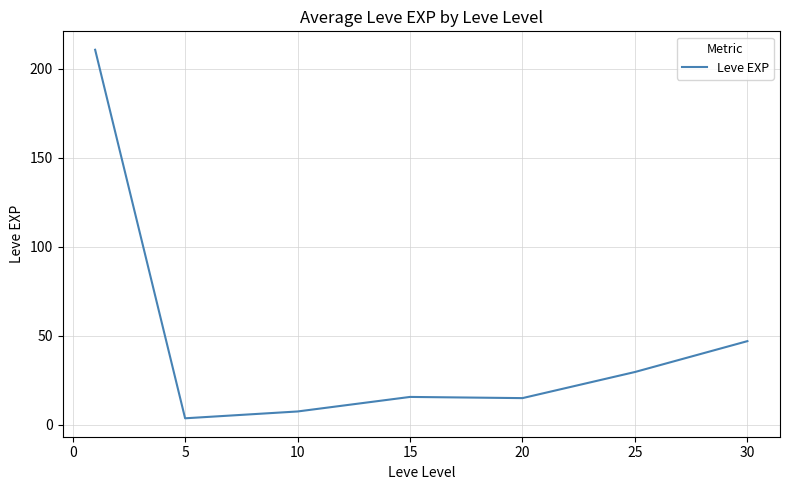

What is the sum of all values?

329.2